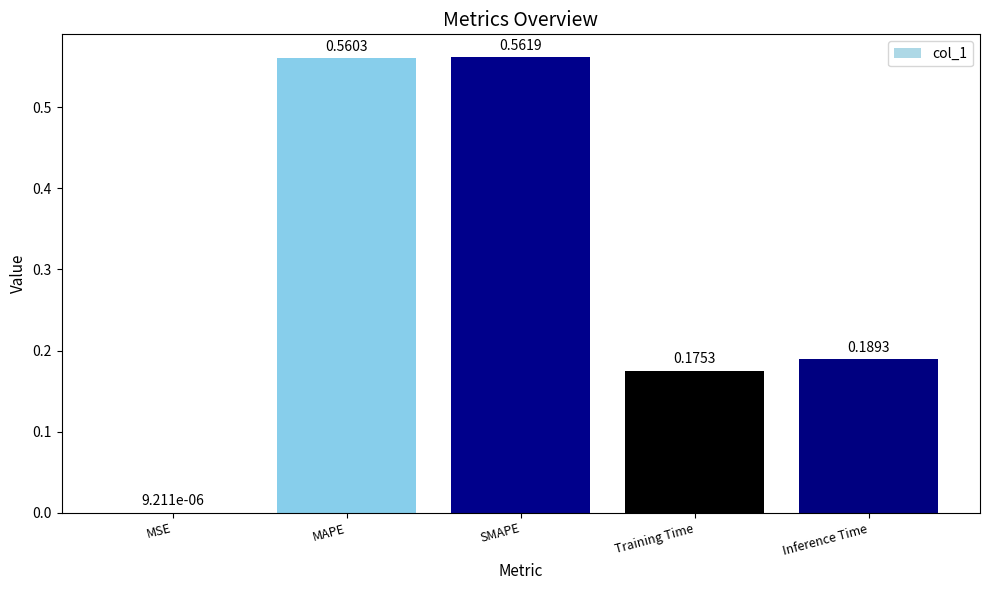

What is the sum of all values?

1.5